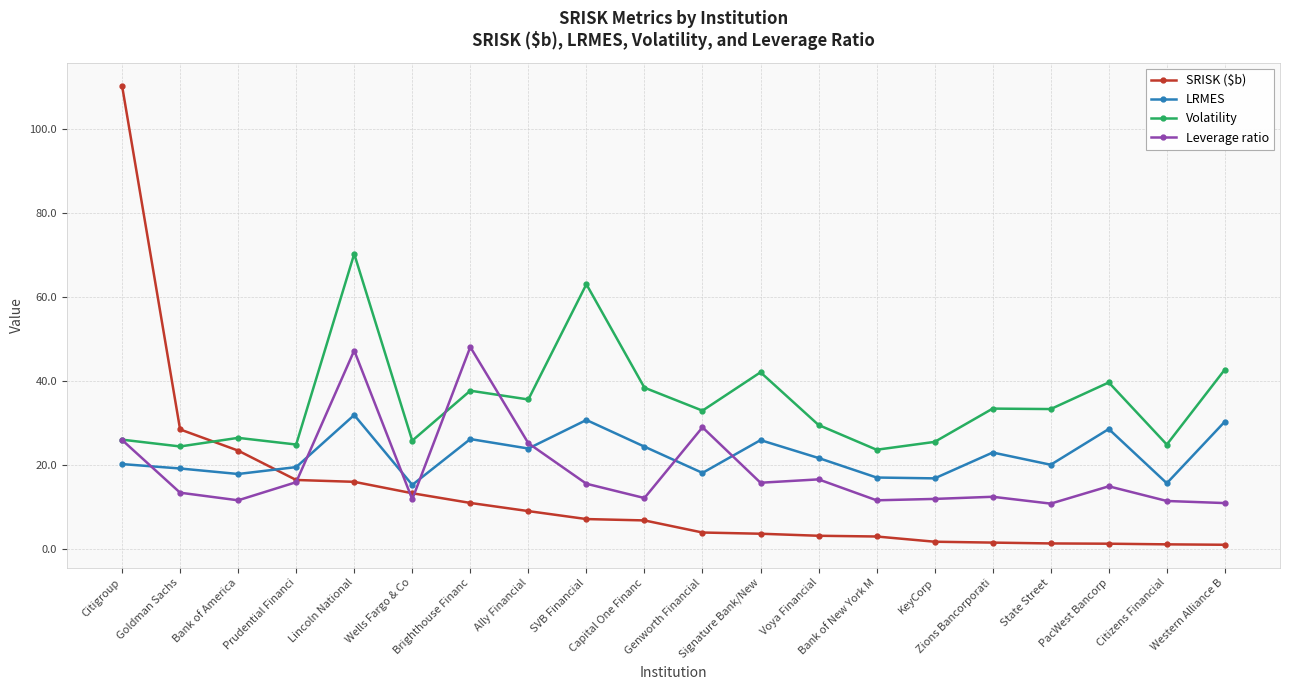

How many data points in LRMES are above 21?

10